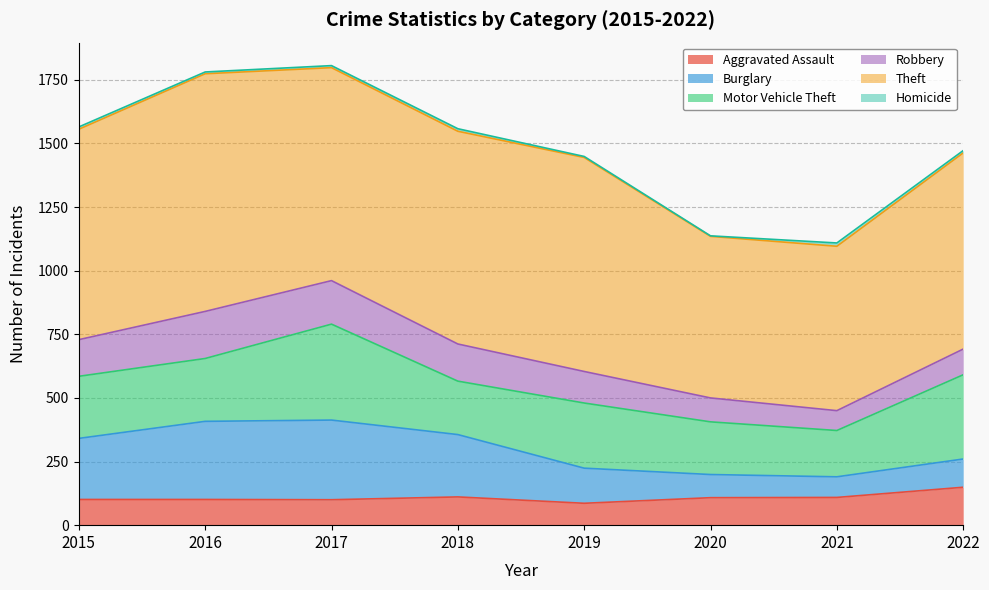

What is the sum of the Burglary values at 2020 and 2018?

336